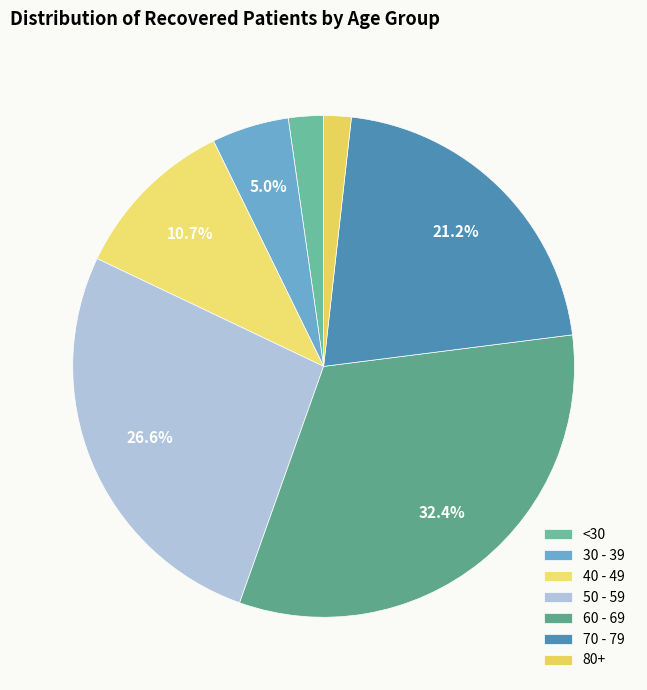

How many segments does this pie chart have?

7